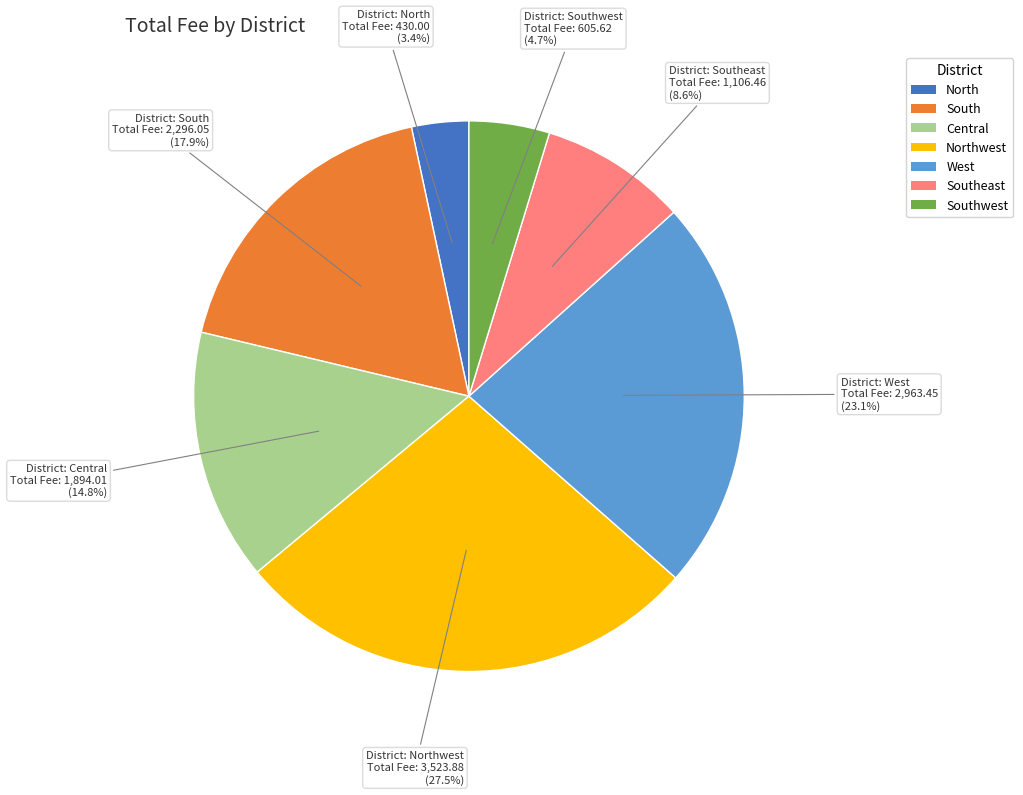

Is there a majority slice in this chart?

No